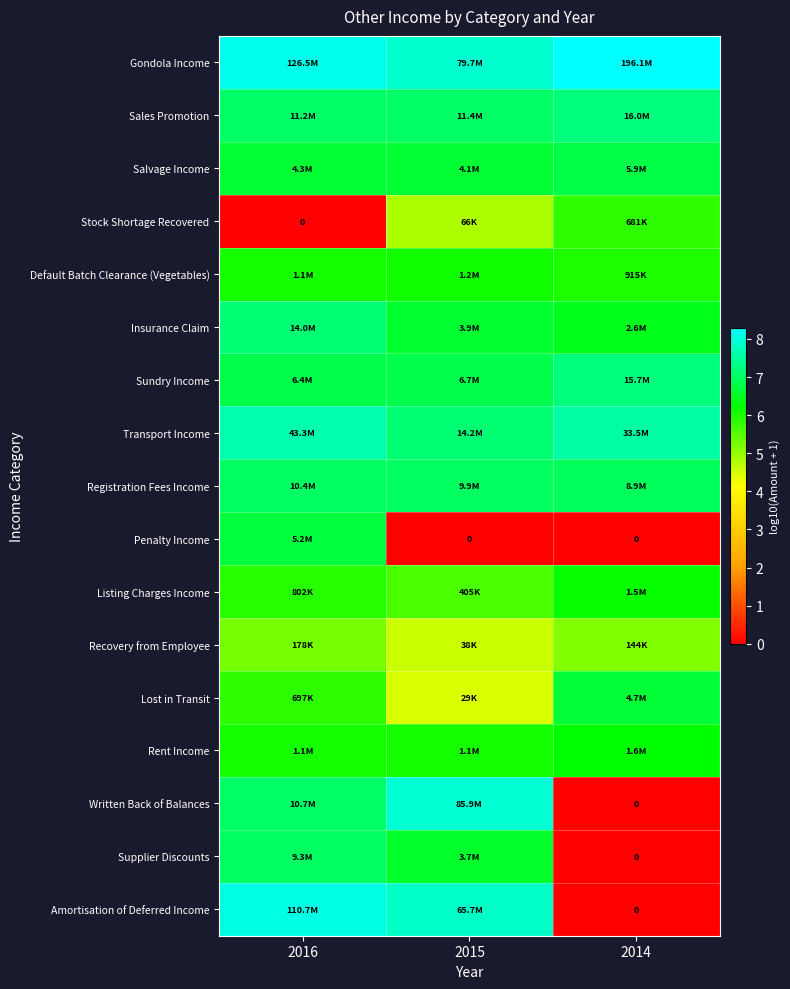

What is the difference between the maximum and minimum values in the Penalty Income series?

6.7